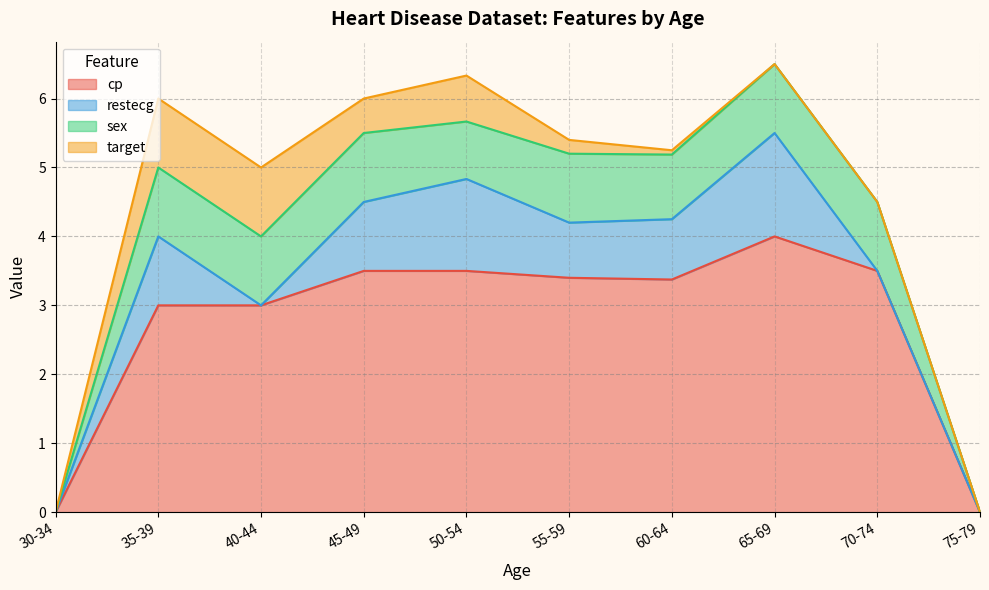

Is the value of sex at 8 greater than the value of restecg at 4?

No